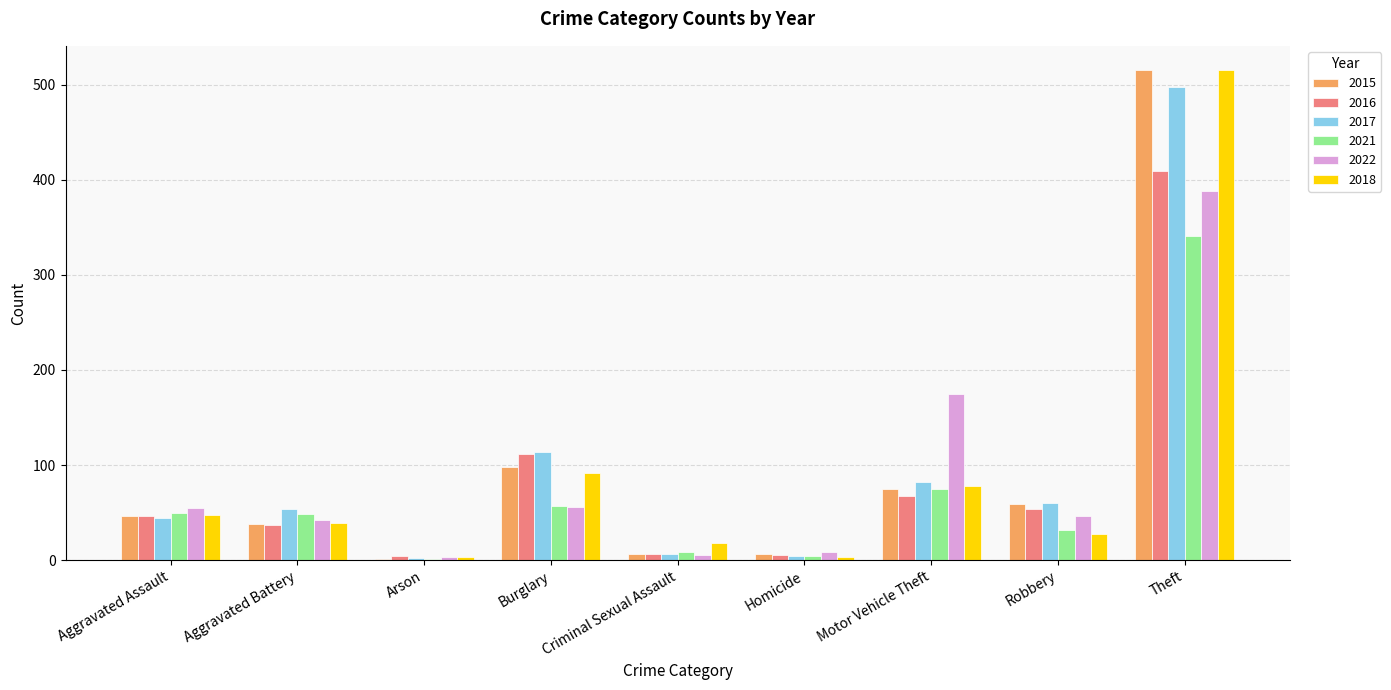

At which category is the sum across all series the highest?

Theft